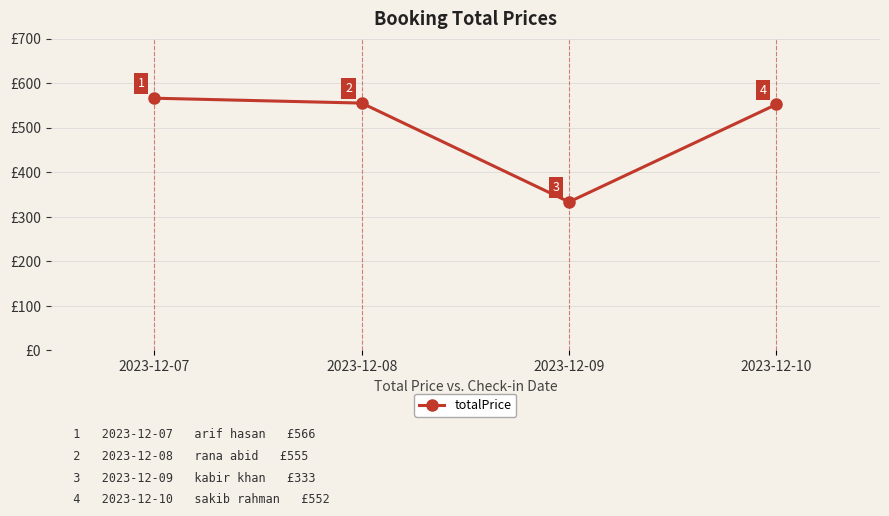

Rank the categories by value from lowest to highest.

2023-12-09, 2023-12-10, 2023-12-08, 2023-12-07